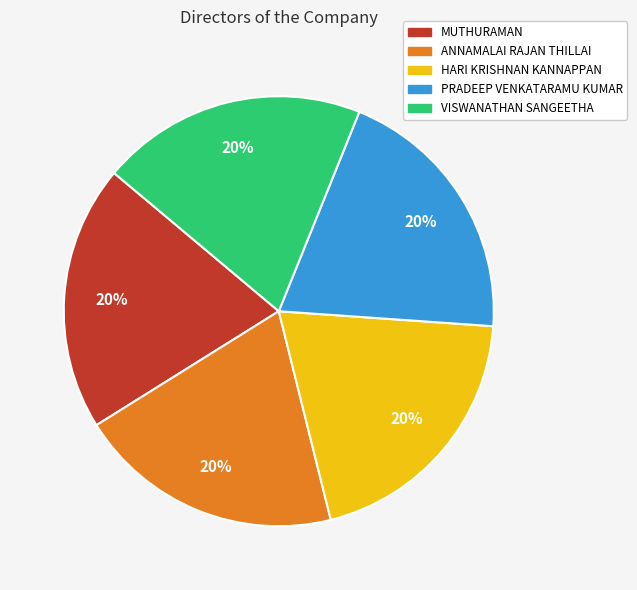

Does HARI KRISHNAN KANNAPPAN represent more than half of the total?

No